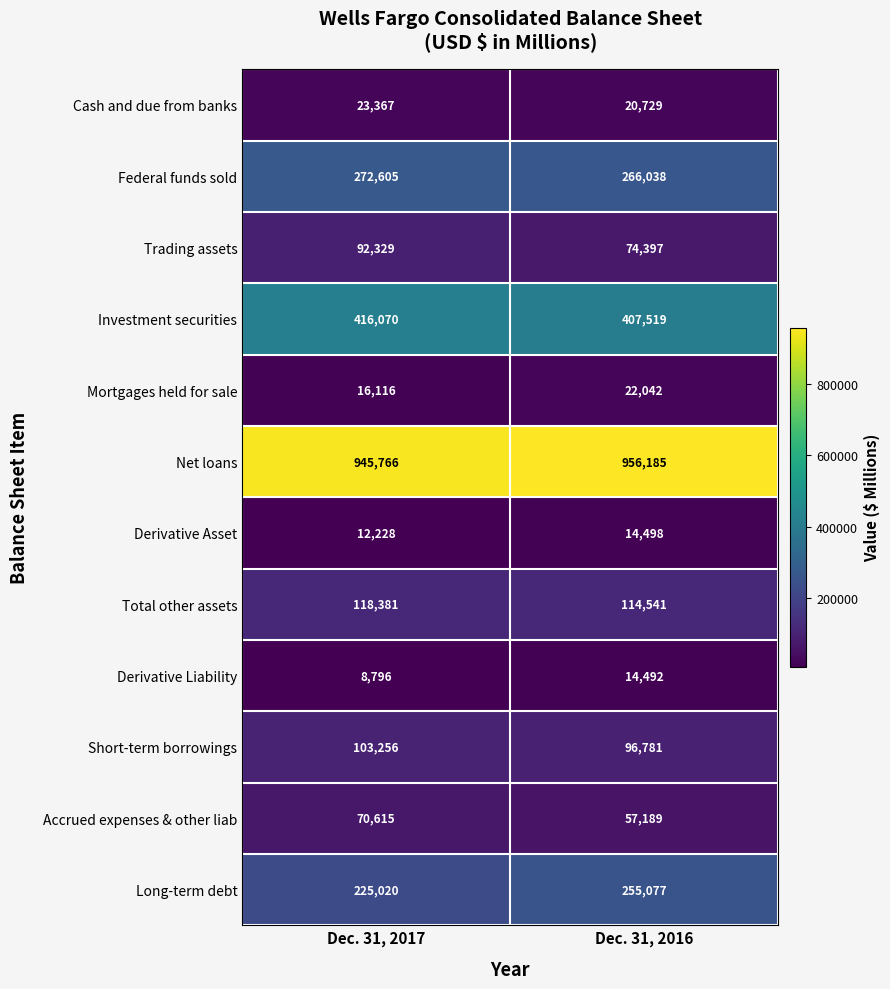

What is the difference between the maximum and minimum values in the Net loans series?

10419